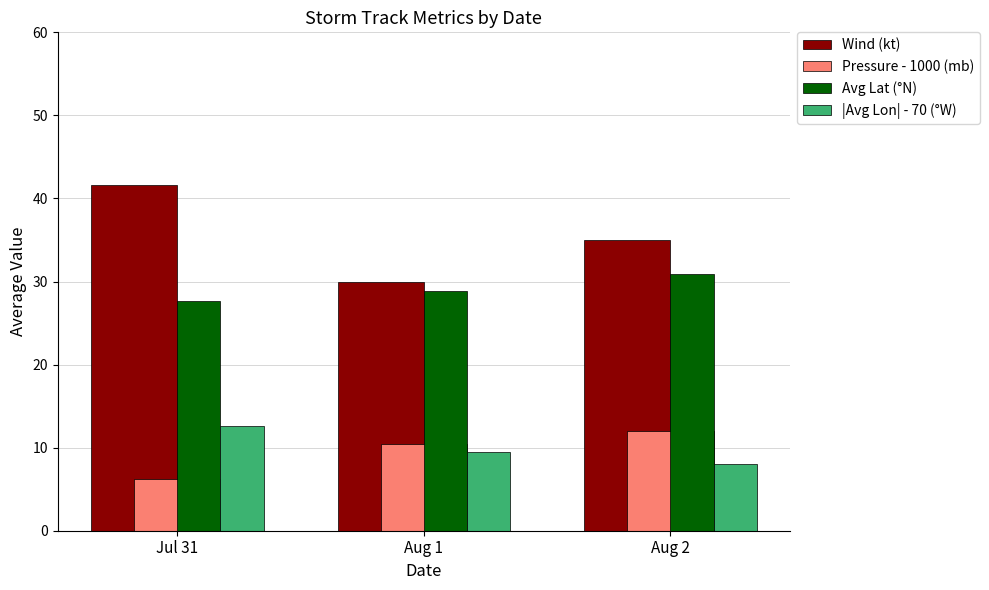

What is the label of the 2nd bar from the right?

Aug 1